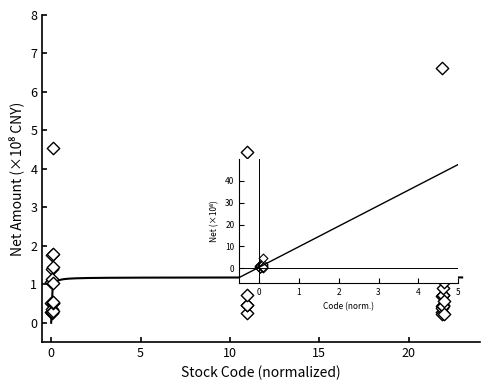

What Y value in the scatter plot is closest to 3?

2.2